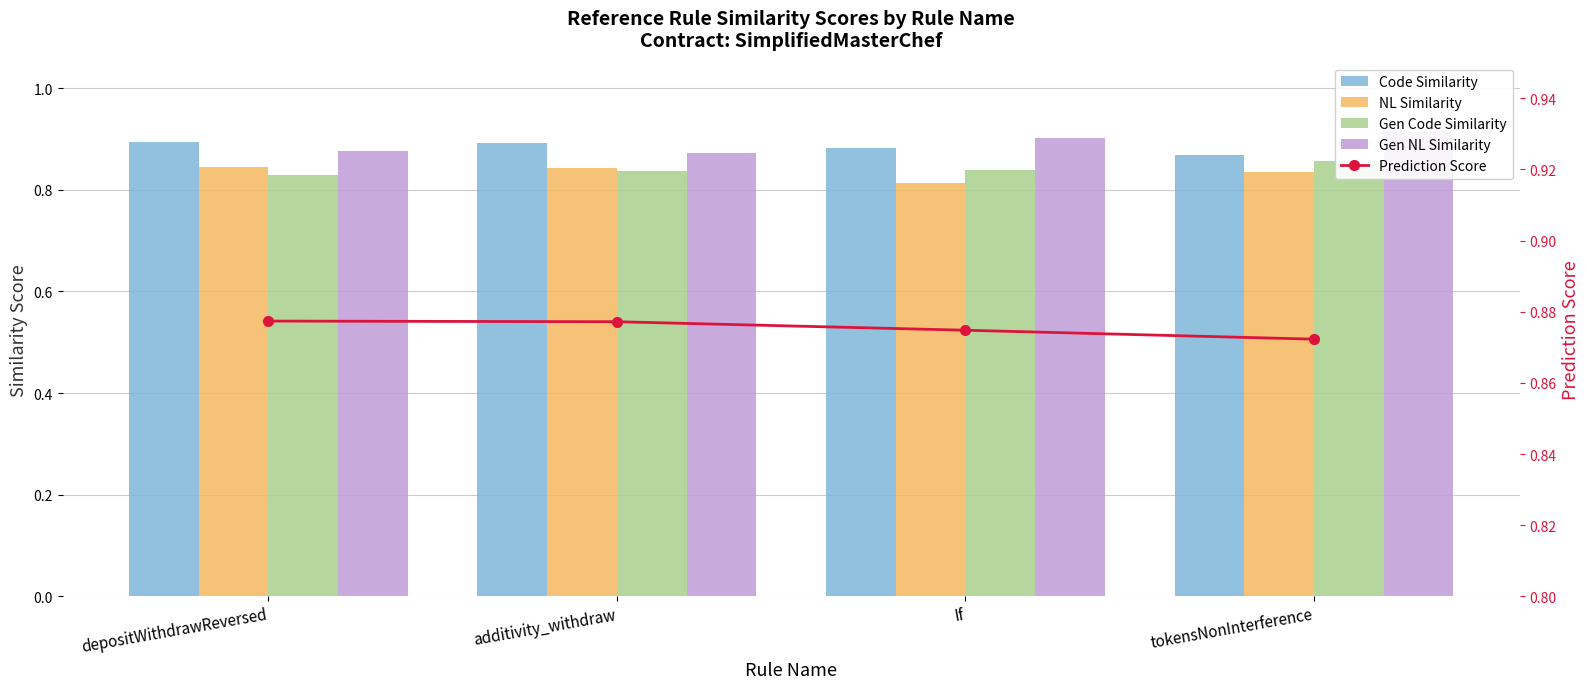

Are the bars horizontal?

No